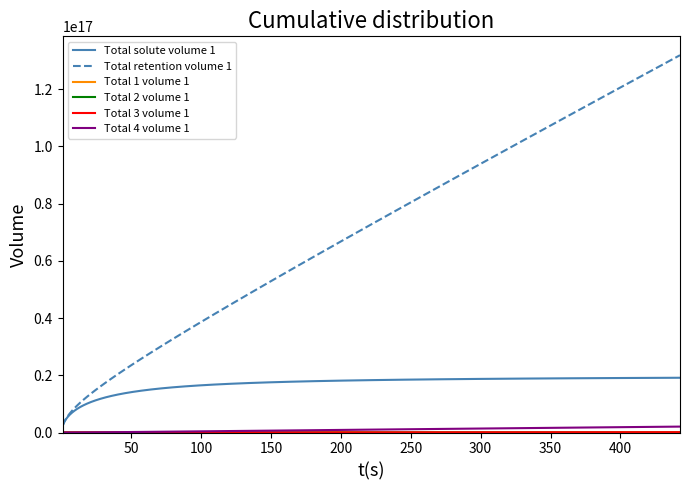

Which series has the largest total across all categories?

Total retention volume 1